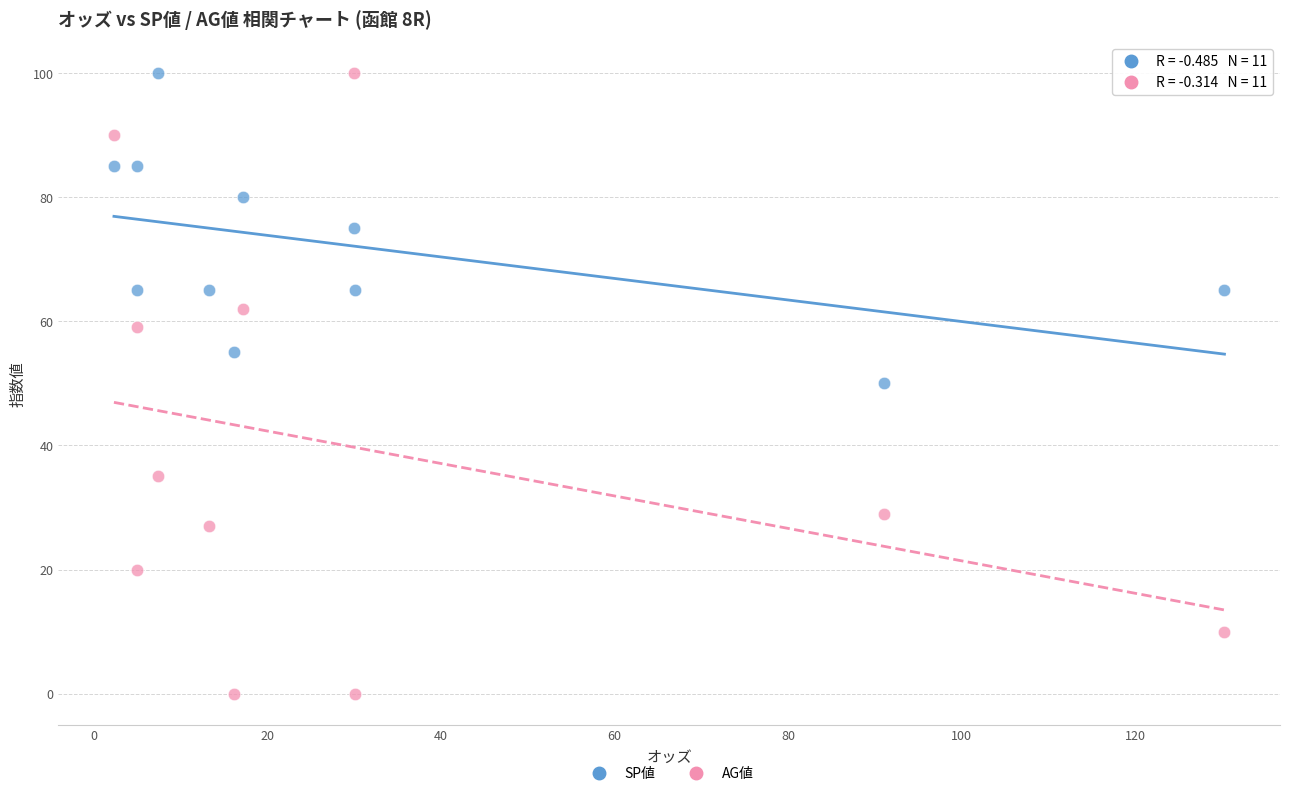

Which series reaches the minimum Y coordinate?

AG値